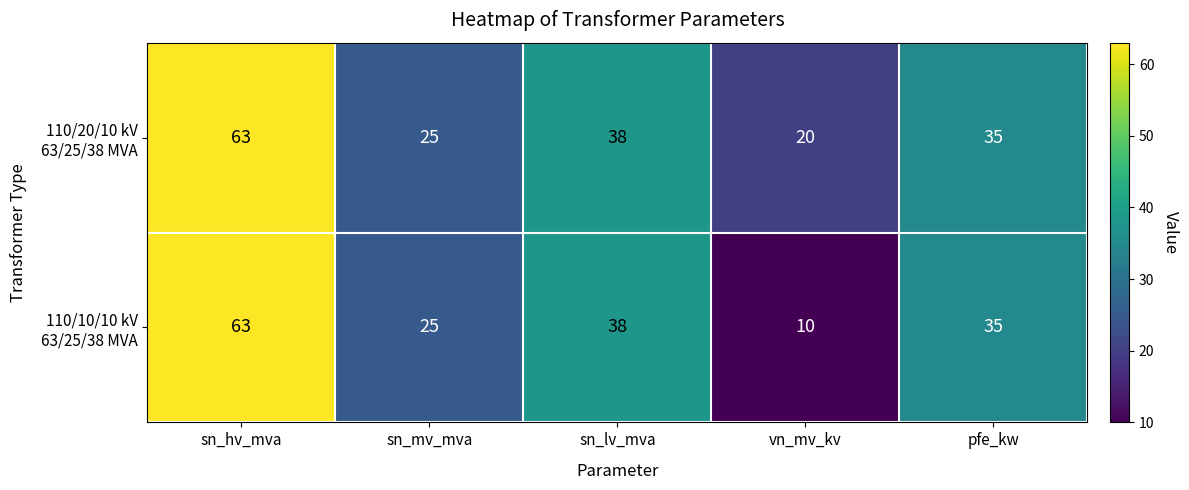

How many series are shown in this chart?

2